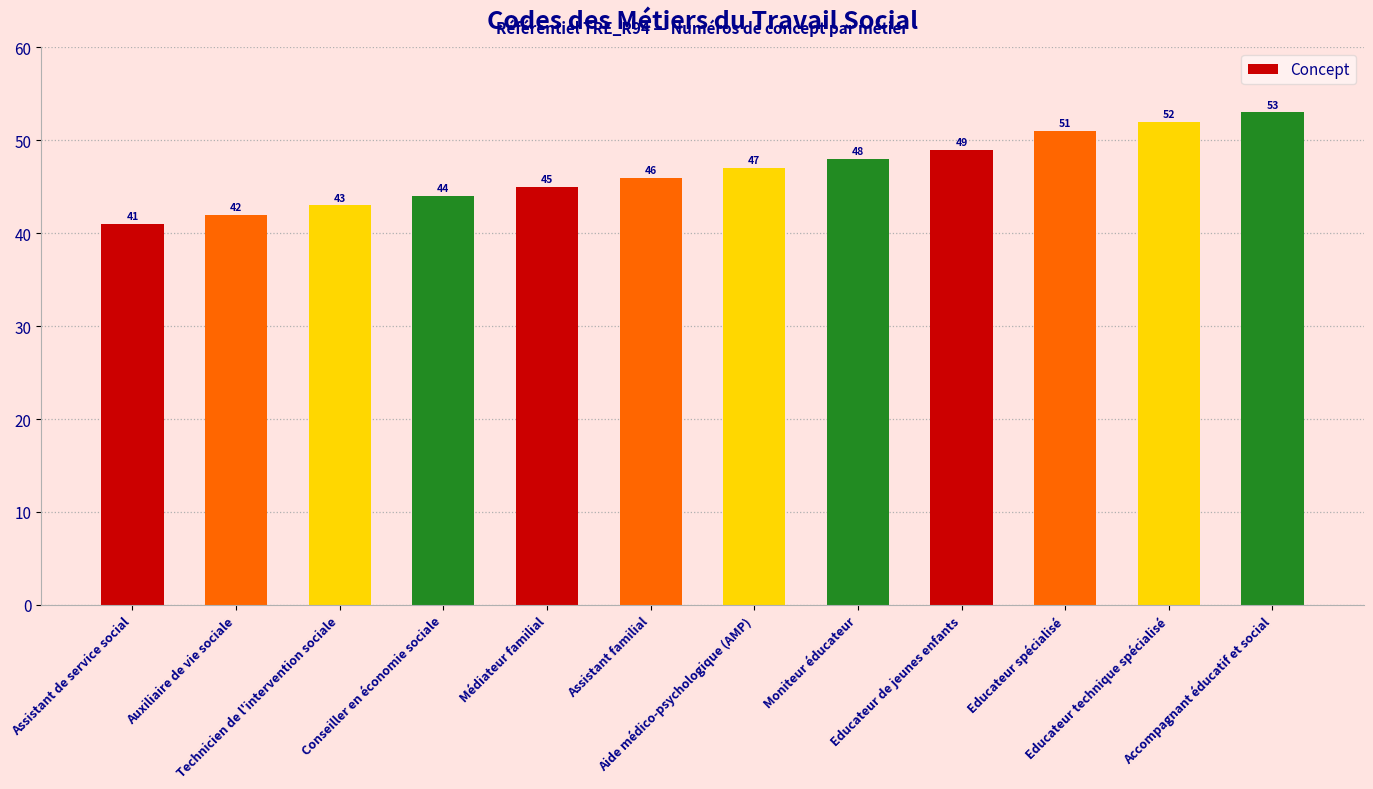

Reading left to right, what are all the values shown in this chart?

Assistant de service social=41	Auxiliaire de vie sociale=42	Technicien de l'intervention sociale=43	Conseiller en économie sociale=44	Médiateur familial=45	Assistant familial=46	Aide médico-psychologique (AMP)=47	Moniteur éducateur=48	Educateur de jeunes enfants=49	Educateur spécialisé=51	Educateur technique spécialisé=52	Accompagnant éducatif et social=53